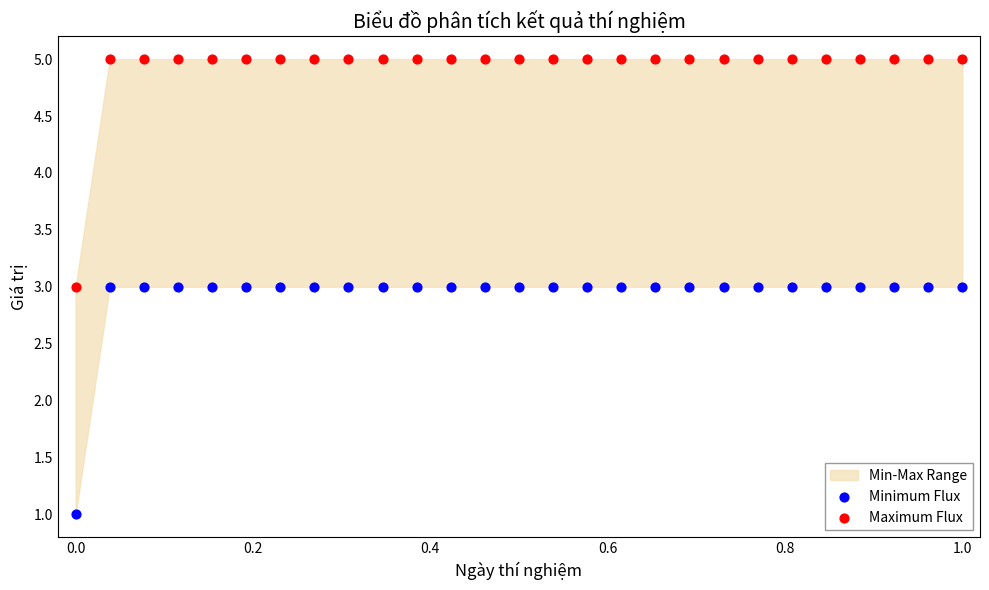

Which series reaches the maximum Y coordinate?

Maximum Flux